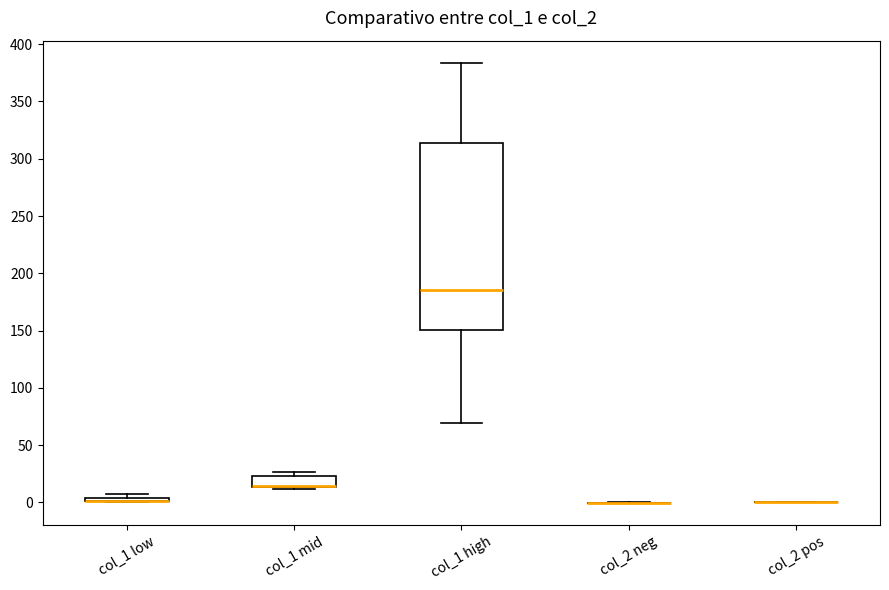

Comparing the boxes themselves (not the whiskers), which one is the tallest?

col_1 high